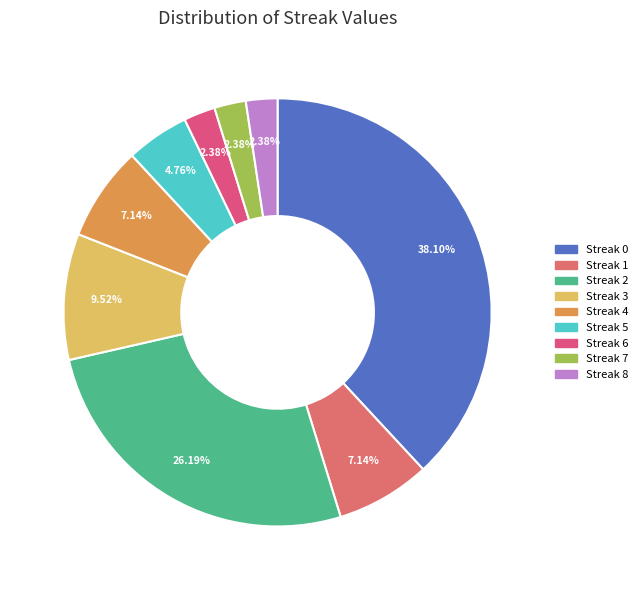

How many segments does this pie chart have?

9